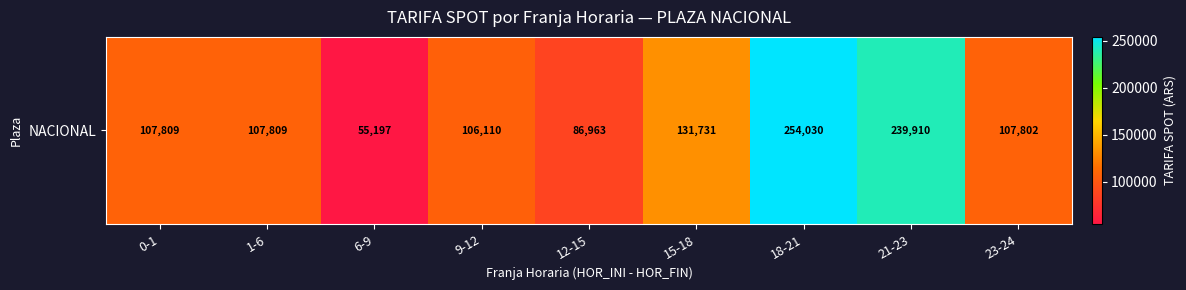

Which has a higher value, 0-1 or 15-18?

15-18